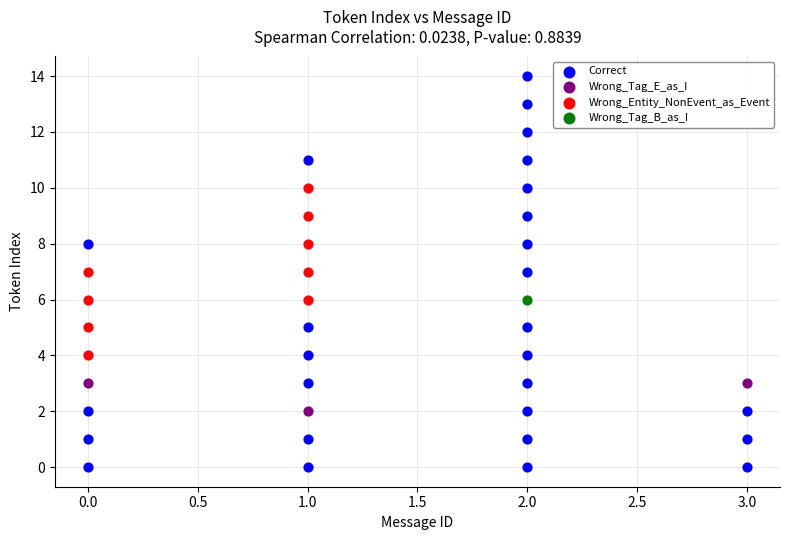

What are all the series names shown in the legend?

Correct, Wrong_Tag_E_as_I, Wrong_Entity_NonEvent_as_Event, Wrong_Tag_B_as_I